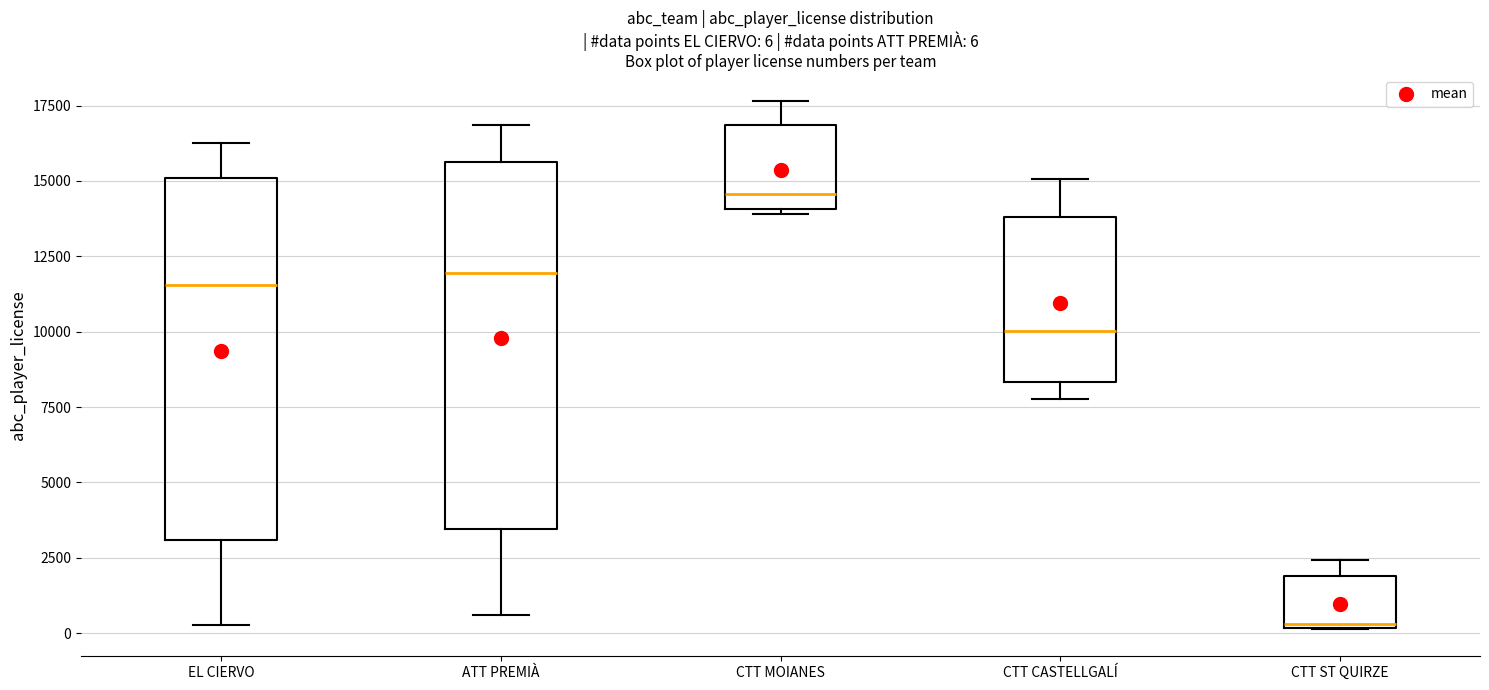

Which box's median line is the highest?

CTT MOIANES